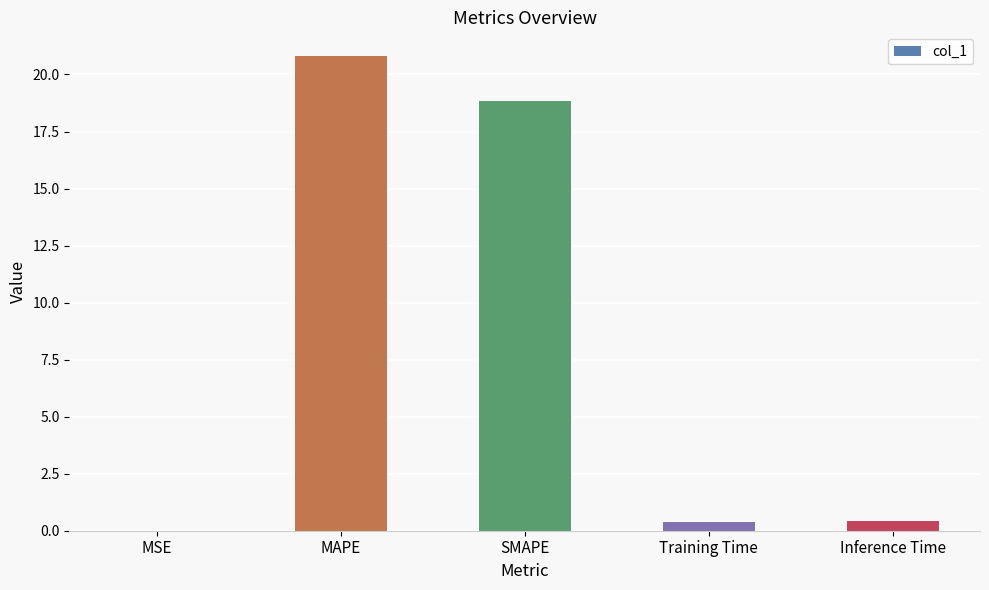

What is the sum of all values?

40.5